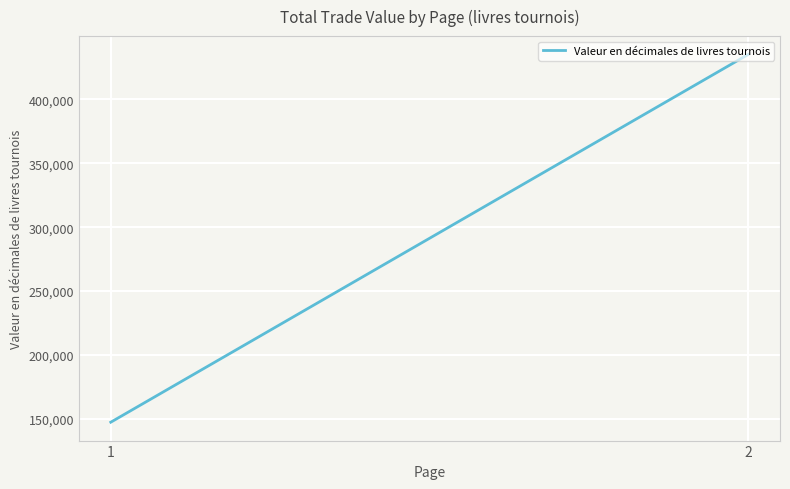

At which label is the value closest to 291266?

1